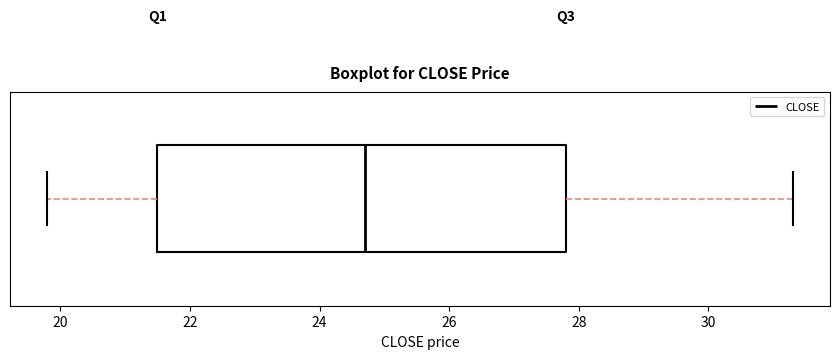

Read this box plot against the x-axis: the position of the median line, the range covered by the box, and the ends of both whiskers. The values are not printed on the chart, so give them approximately, as read against the axis.

median 24.8, box 21.6 to 27.8, whiskers 19.8 to 31.4